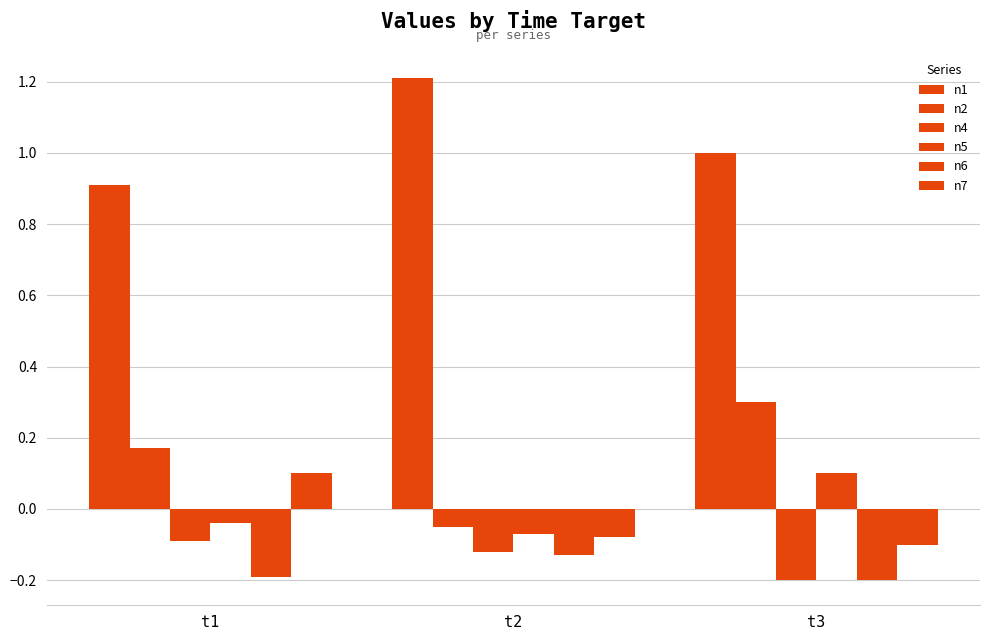

At which category is the sum across all series the highest?

t3